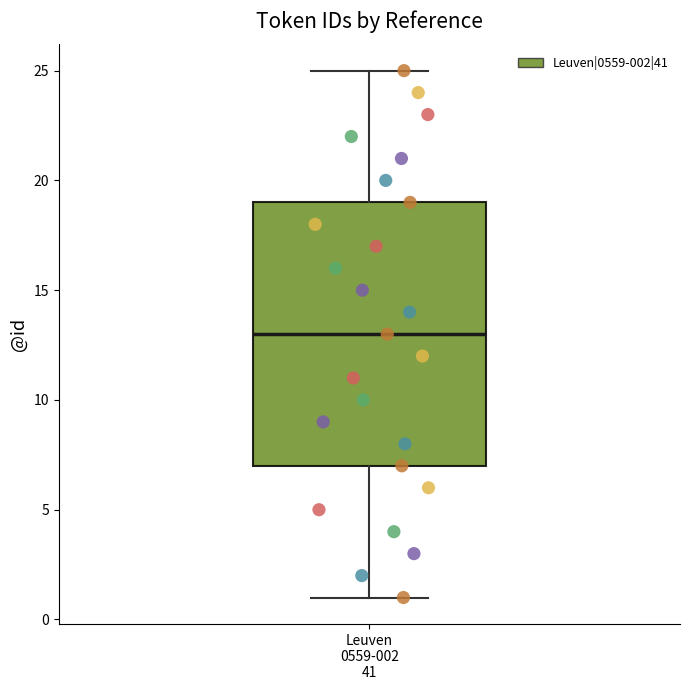

Read this box plot against the y-axis: the position of the median line, the range covered by the box, and the ends of both whiskers. The values are not printed on the chart, so give them approximately, as read against the axis.

median 13, box 7 to 19, whiskers 1 to 25